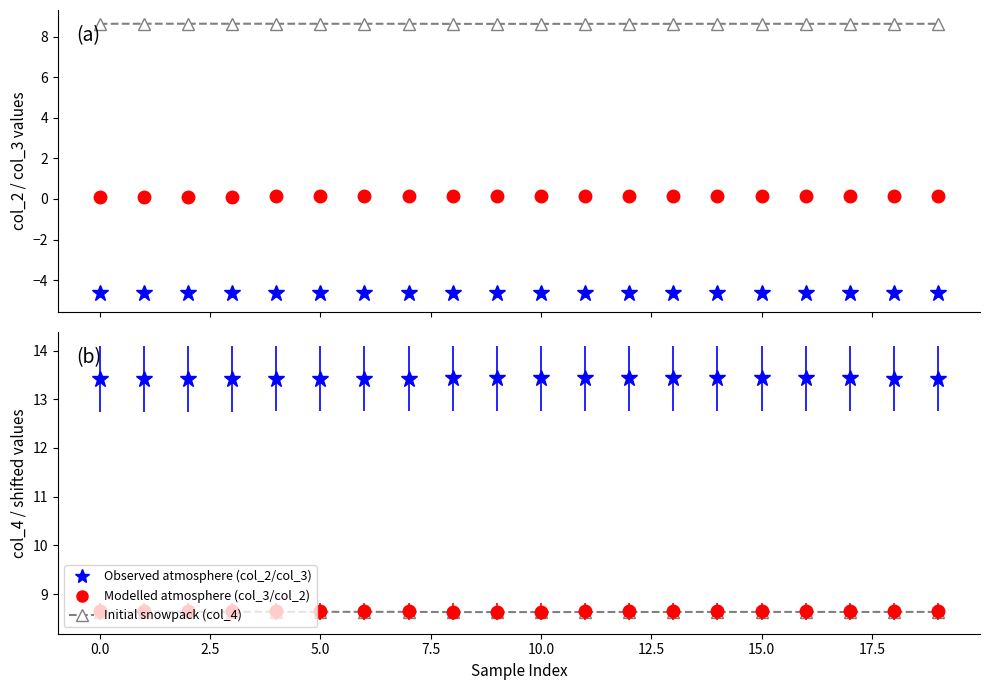

The value of col_3 shifted (Modelled atmosphere) at 18 is 5.5. True or false?

False